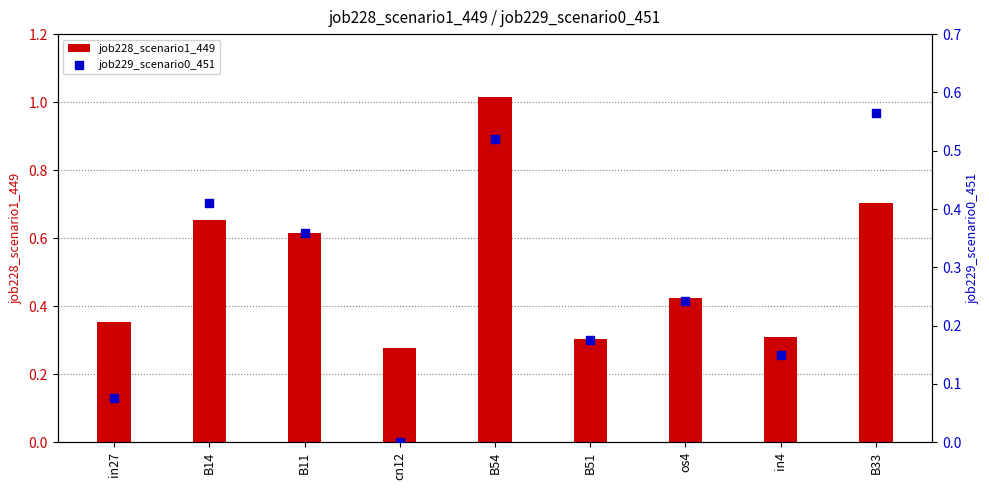

Which series has the largest total across all categories?

job228_scenario1_449